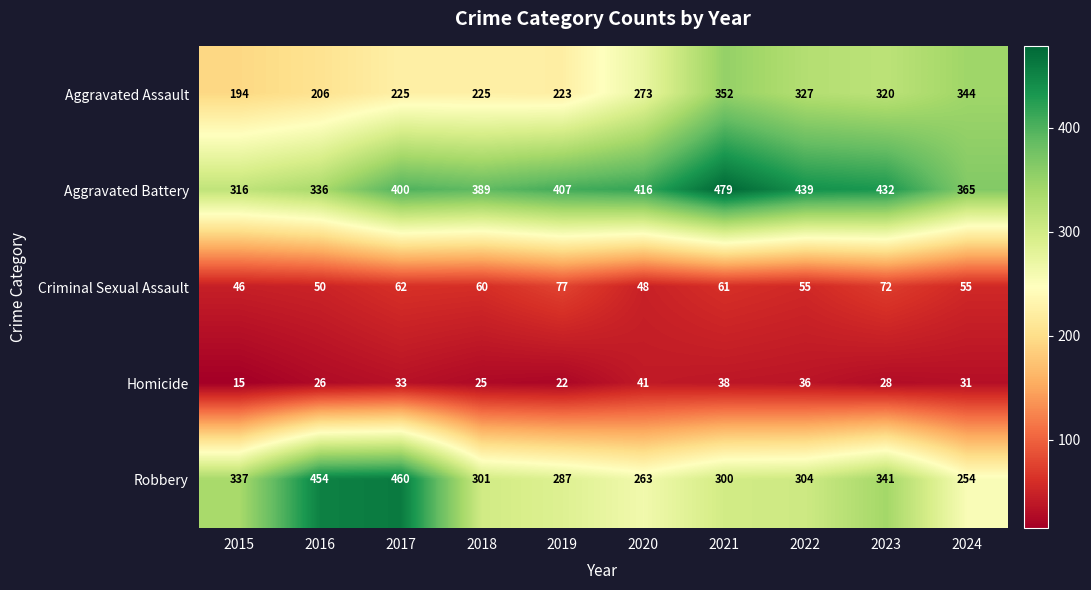

What is the minimum value for Homicide?

15